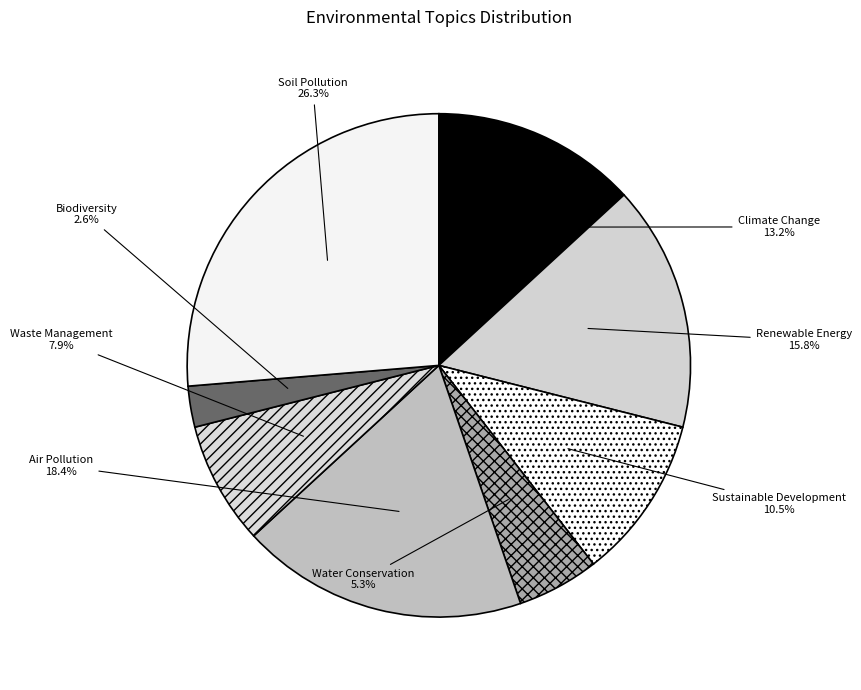

To the nearest percent, what percentage of the pie is Waste Management?

8%